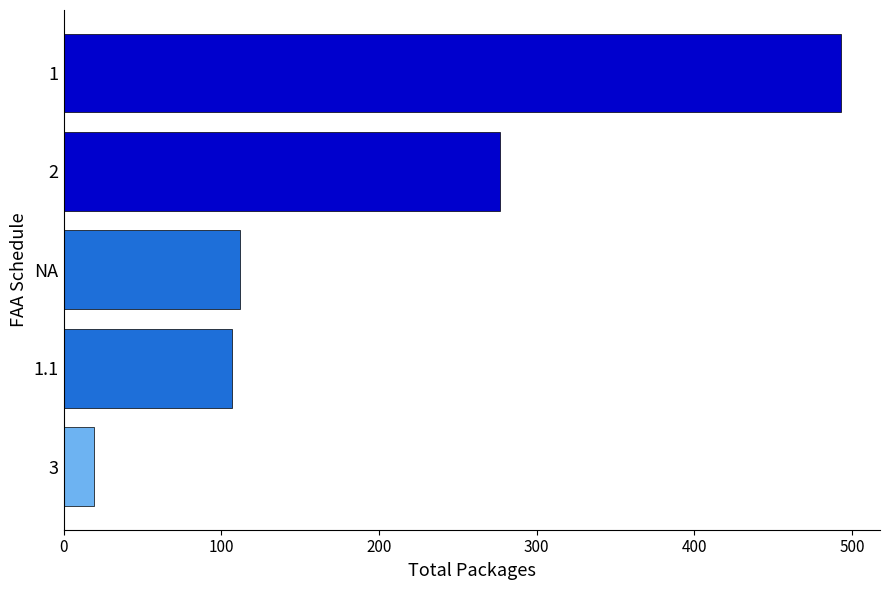

What is the change in value from 1.1 to 1?

+386